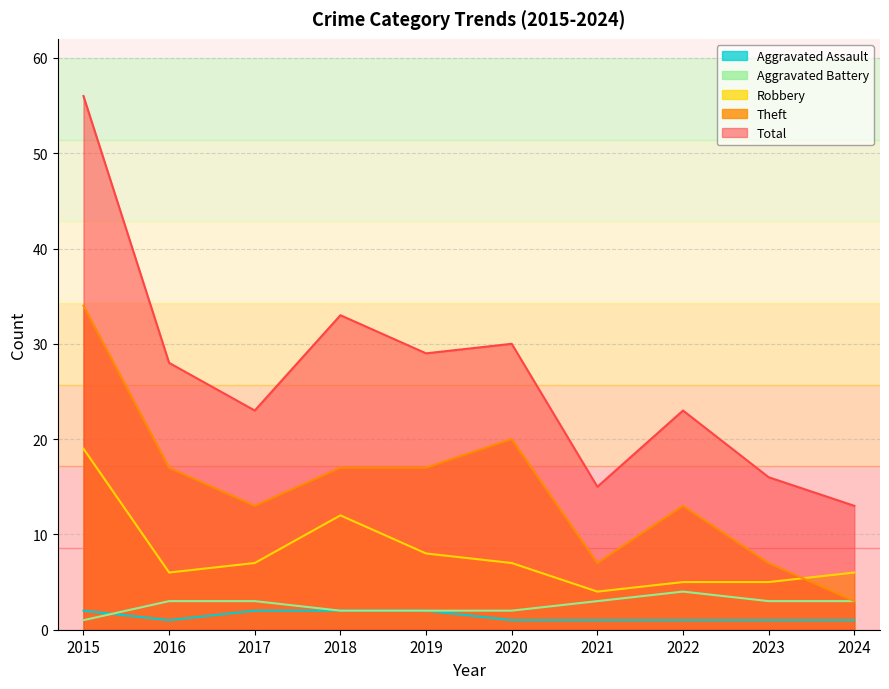

Count the number of categories in the chart.

10